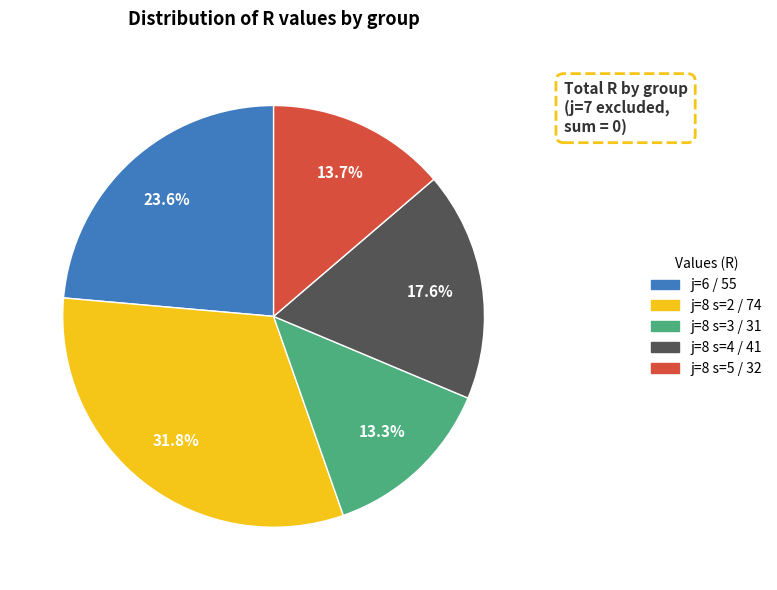

Is there any slice that represents more than half of the pie?

No